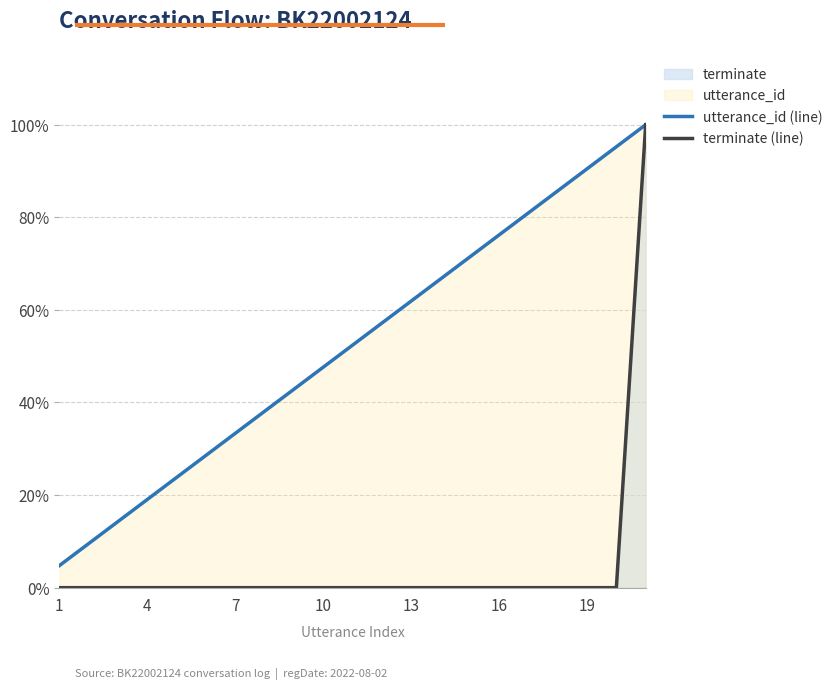

True or false: terminate (line) and utterance_id (line) cross at least once.

False